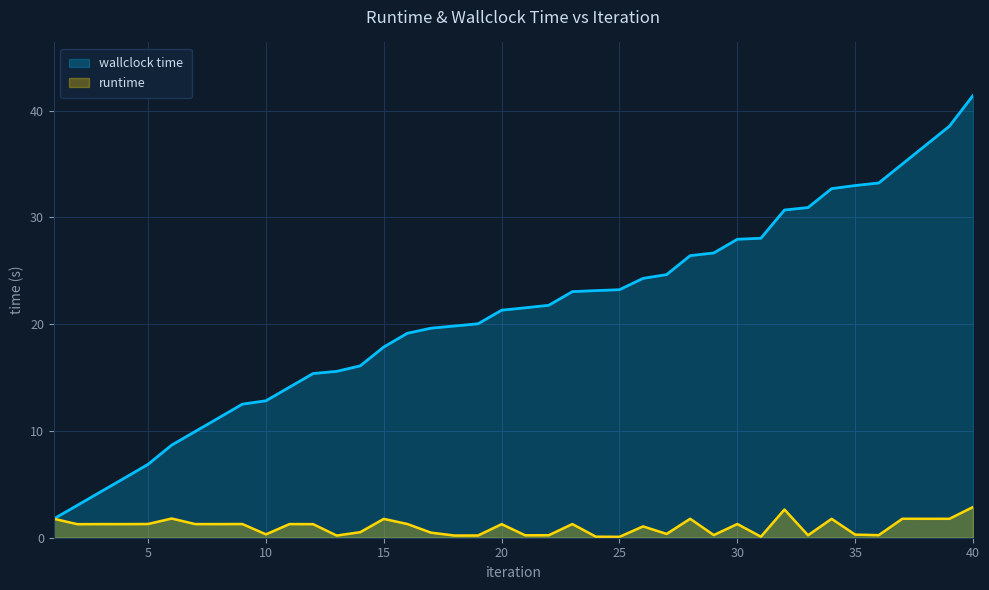

Reading left to right, what are all the values shown in this chart?

runtime: 1.8	1.3	1.3	1.3	1.3	1.8	1.3	1.3	1.3	0.3	1.3	1.3	0.2	0.5	1.8	1.3	0.5	0.2	0.2	1.3	0.2	0.2	1.3	0.1	0.1	1.1	0.4	1.8	0.2	1.3	0.1	2.6	0.2	1.8	0.3	0.2	1.8	1.8	1.8	2.9
wallclock time: 1.8	3.0	4.3	5.6	6.9	8.7	10.0	11.2	12.5	12.8	14.1	15.4	15.6	16.1	17.9	19.1	19.6	19.8	20.0	21.3	21.5	21.8	23.0	23.1	23.2	24.3	24.6	26.4	26.7	27.9	28.0	30.7	30.9	32.7	33.0	33.2	35.0	36.8	38.5	41.4